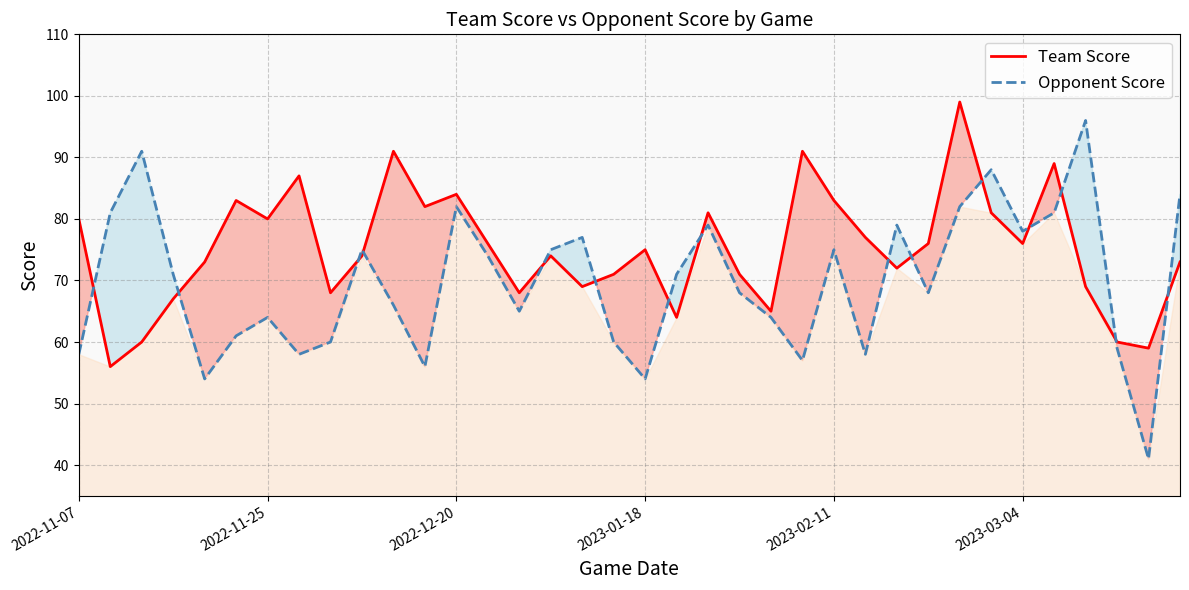

Where is Opponent Score nearest to the value 68?

21